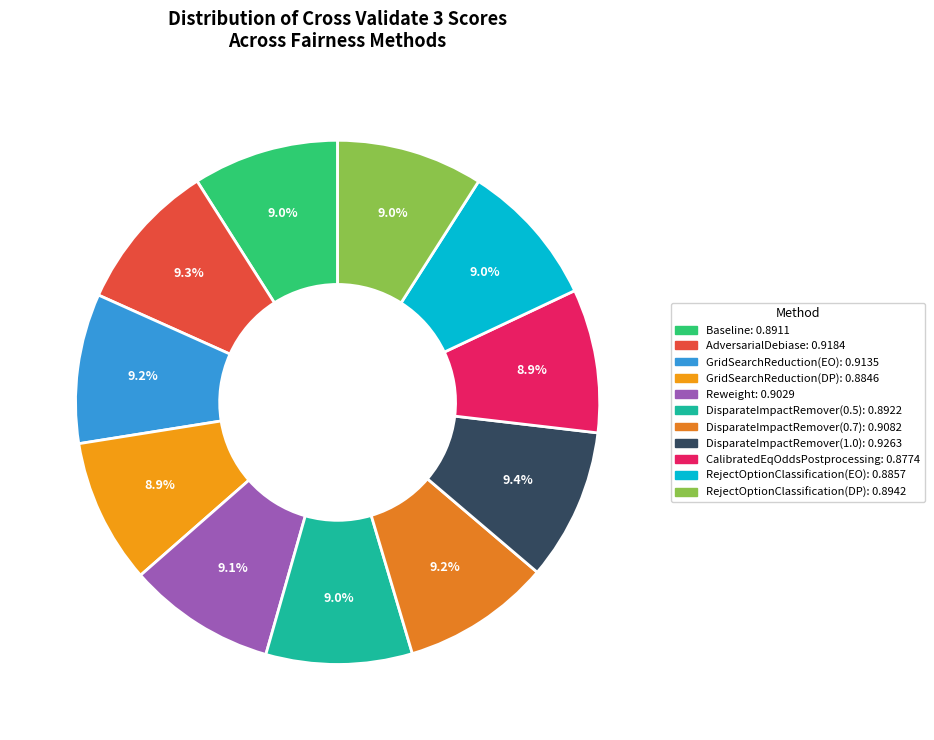

Count the number of slices in the pie.

11